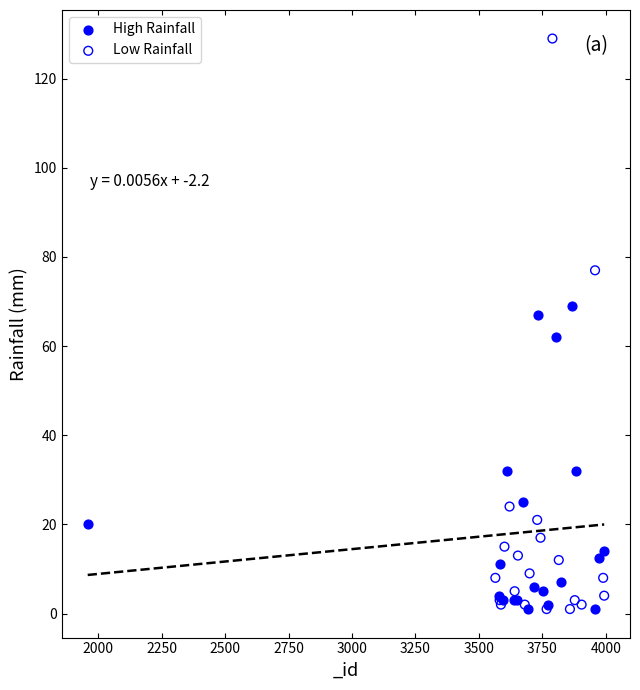

What are all the series names shown in the legend?

High Rainfall, Low Rainfall